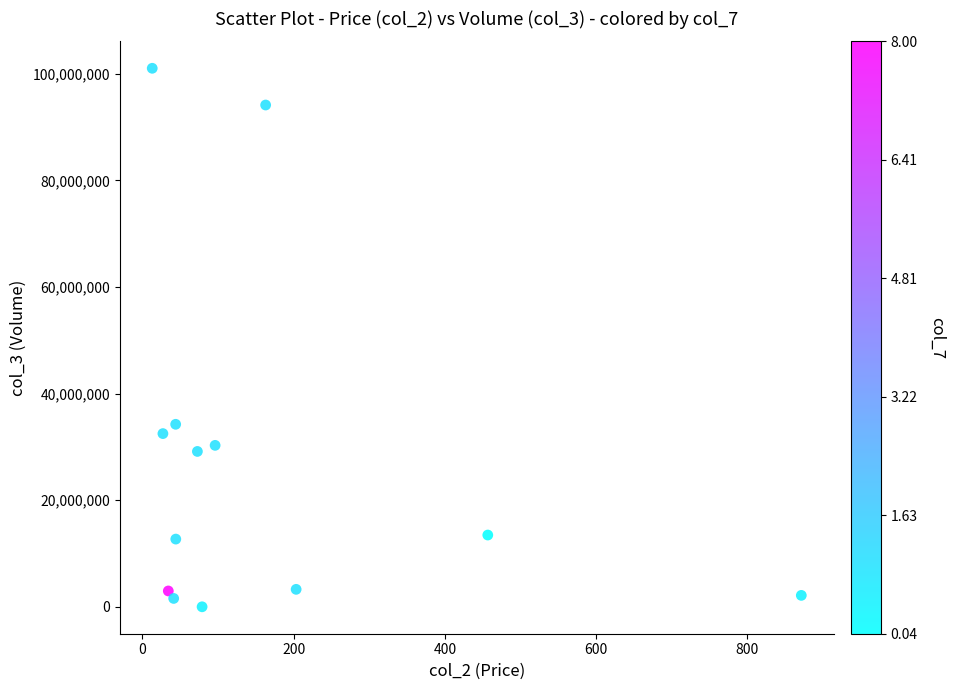

What Y value in the scatter plot is closest to 50532015?

34254631